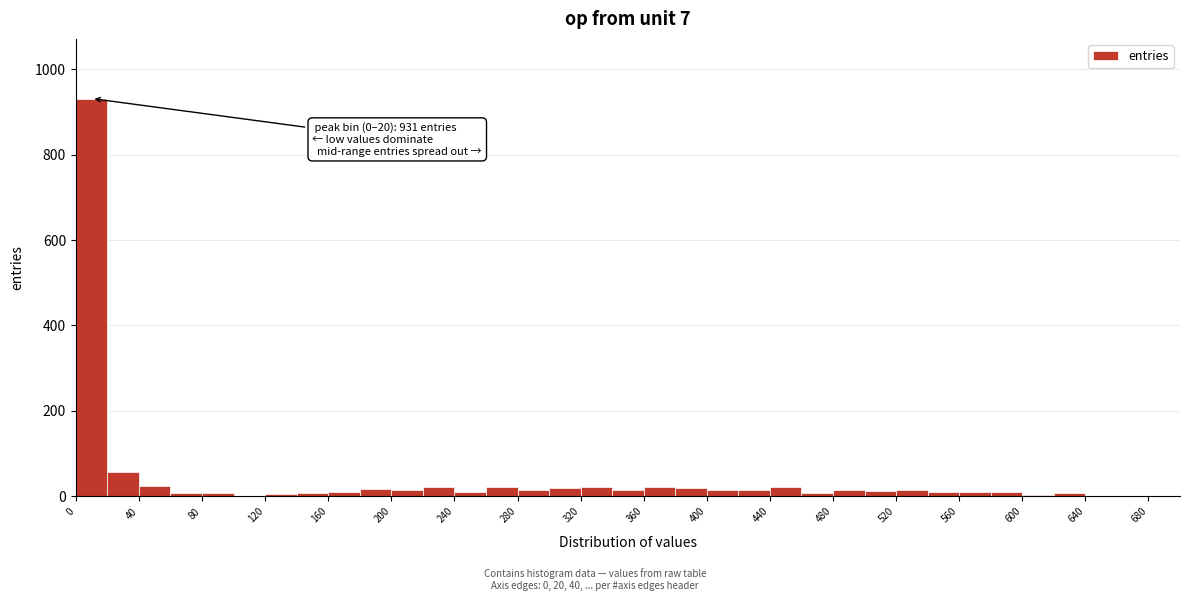

Which range on the x-axis has the tallest bar?

0 to 20